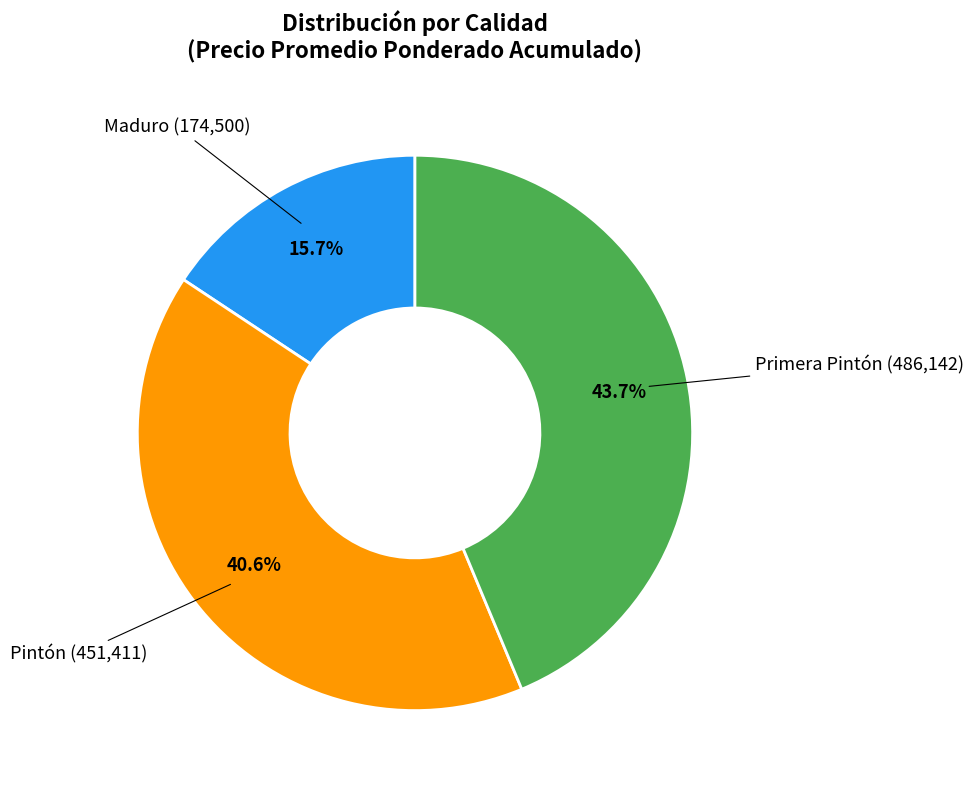

How many slices are in this pie chart?

3